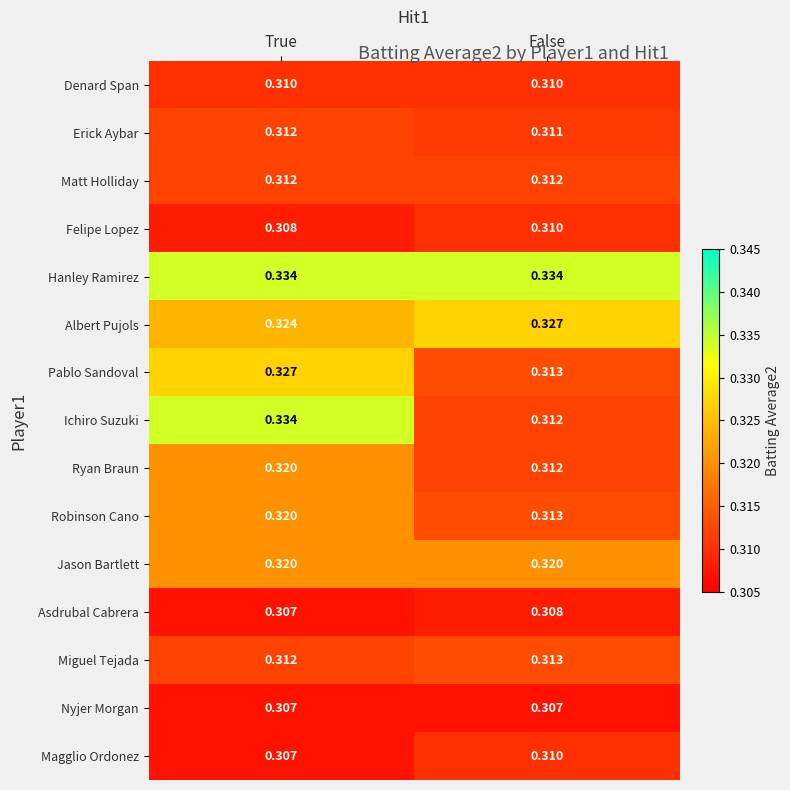

Which category has the lowest value in the Albert Pujols series?

True